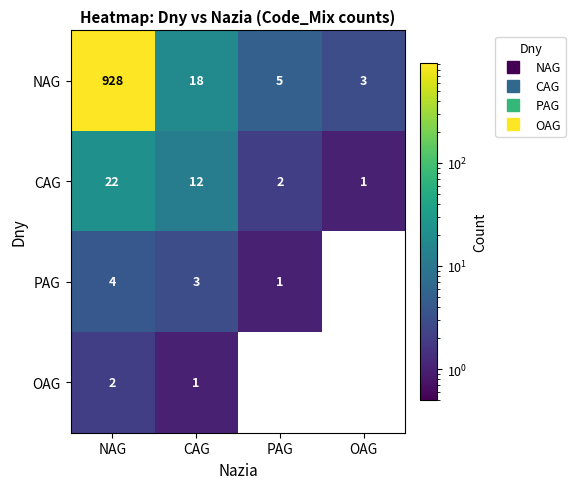

How many categories are shown in the chart?

4